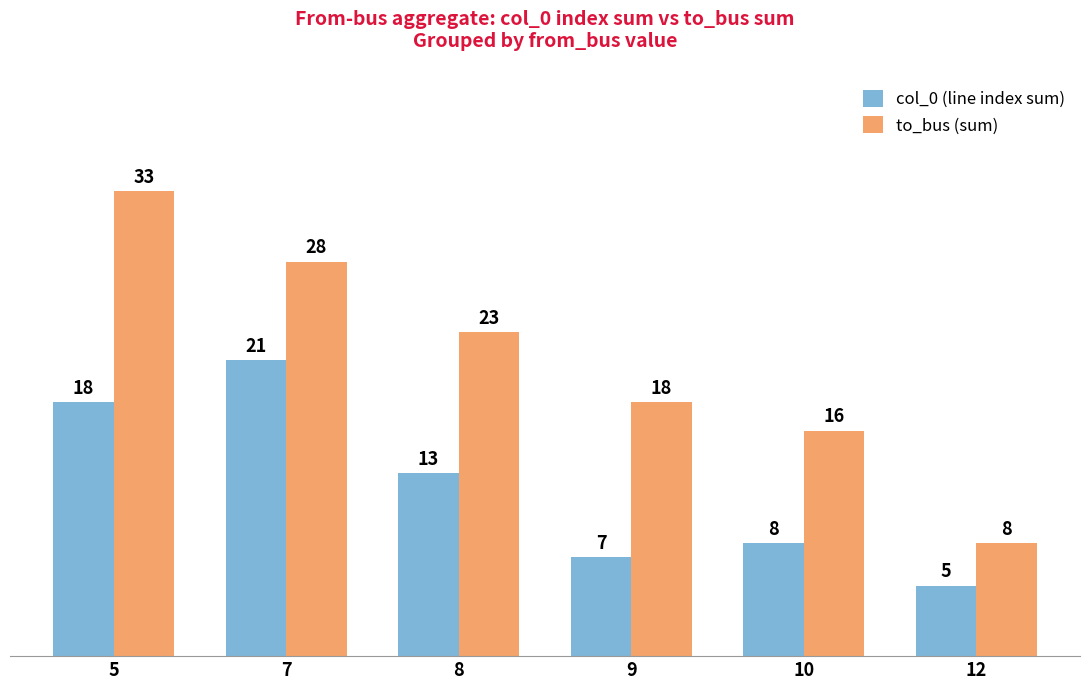

What is the spread (max minus min) of values at 10?

8